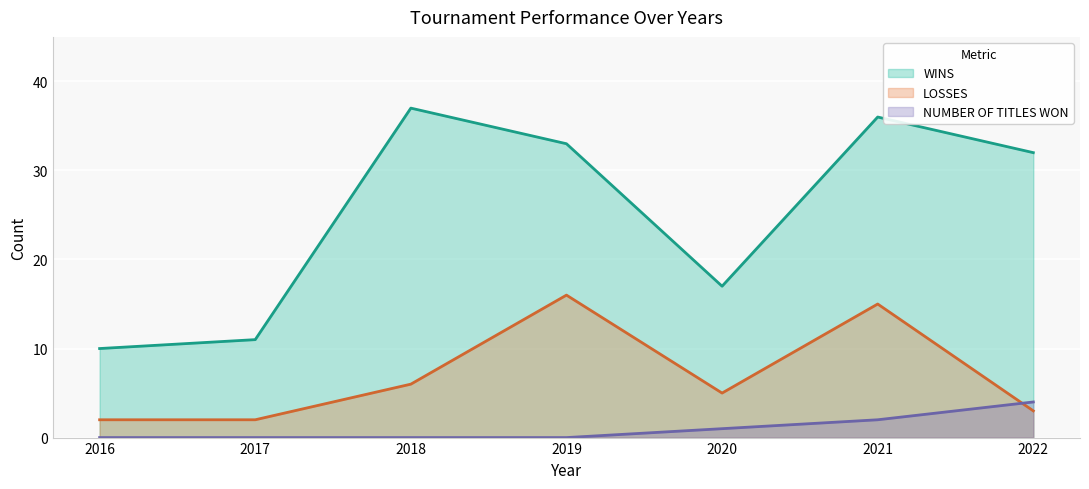

List the series in order of their overall mean, lowest first.

NUMBER OF TITLES WON, LOSSES, WINS